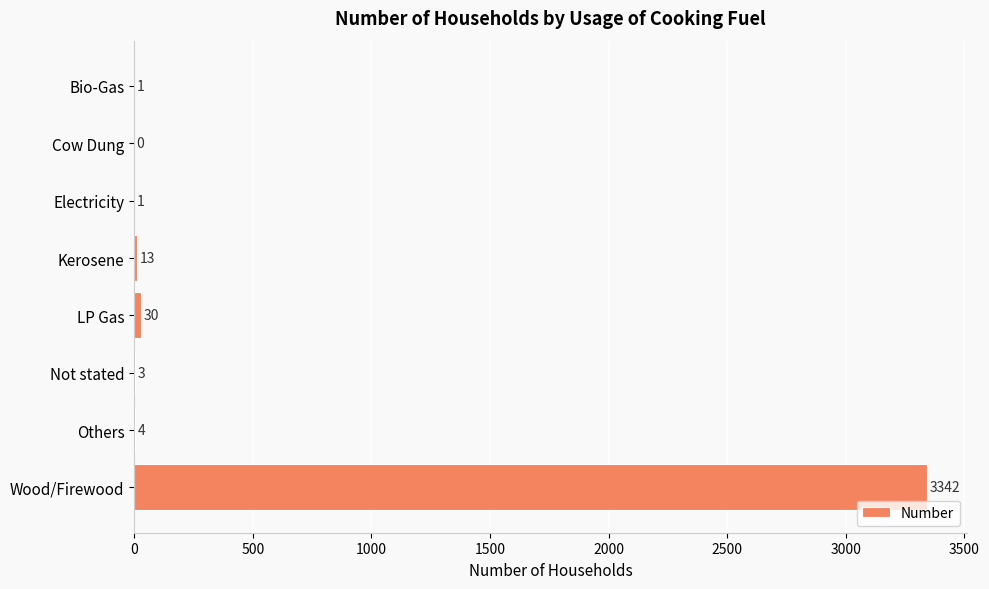

Is it true that the value at Electricity is 1?

True